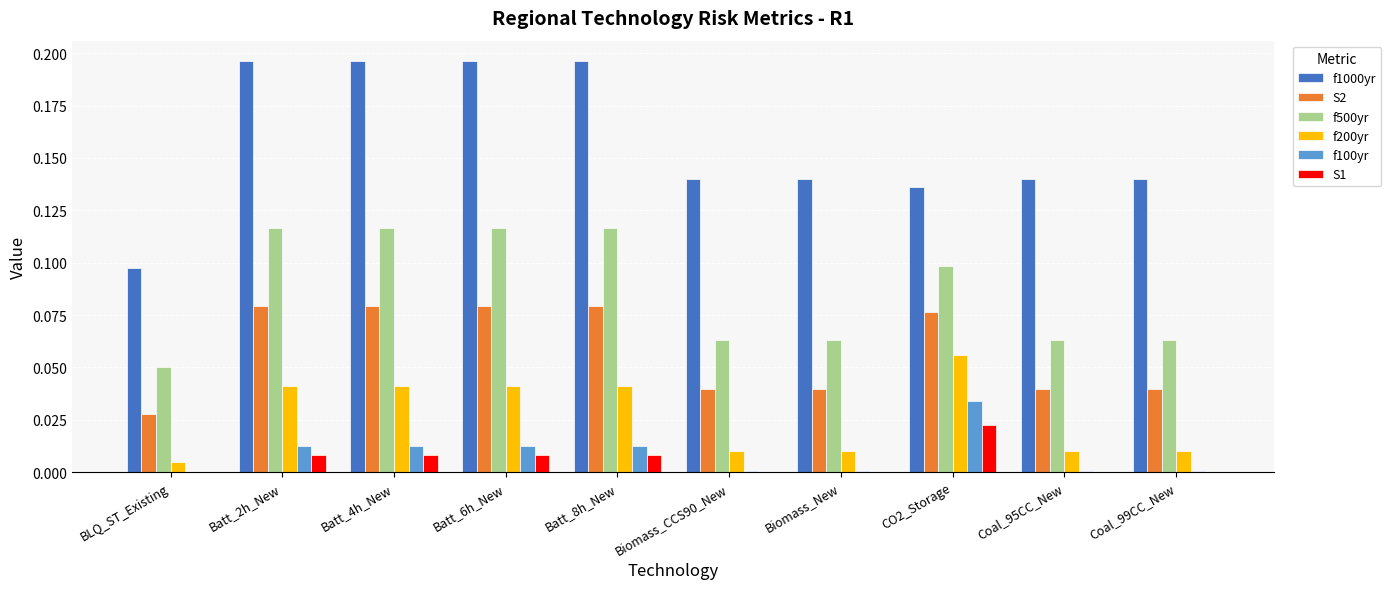

Between Batt_8h_New and CO2_Storage, which series saw the biggest shift?

f1000yr